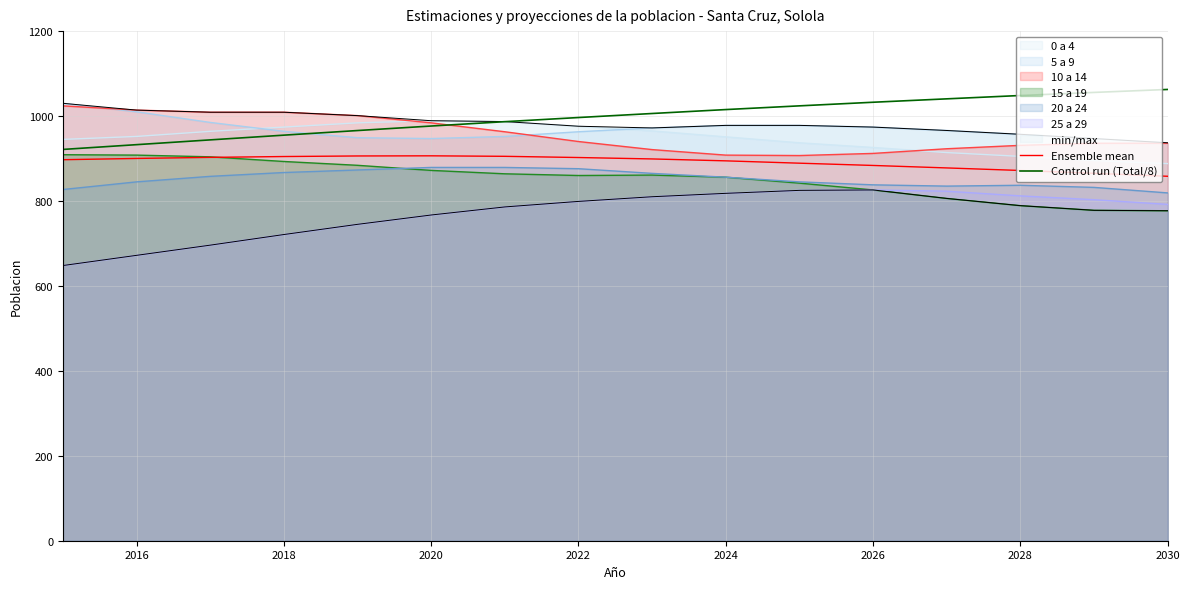

Does the chart display data point markers on the line(s)?

No